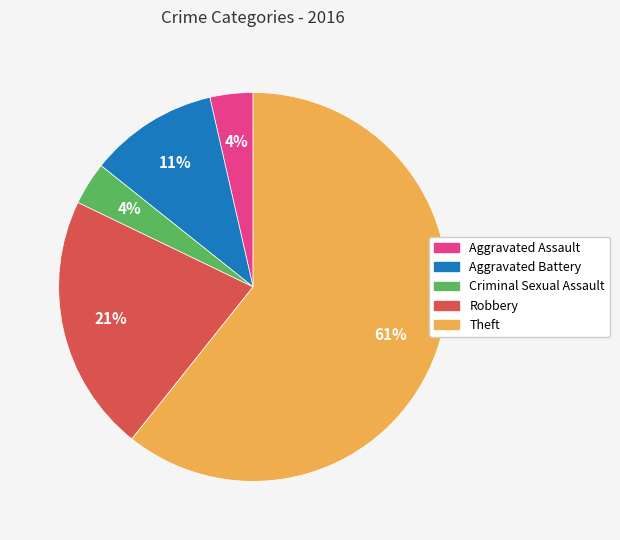

How many segments does this pie chart have?

5